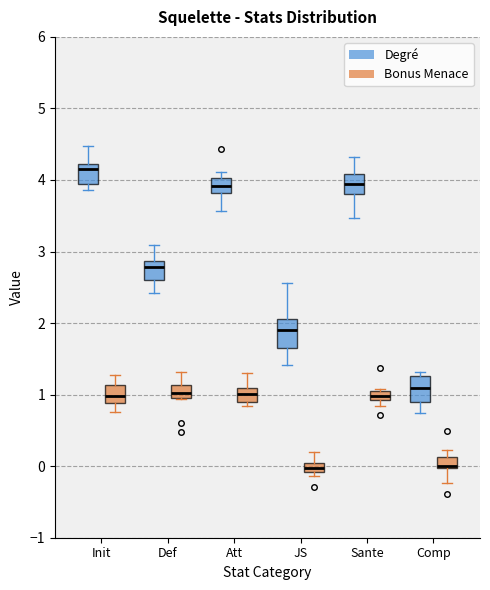

Where does the upper whisker of the box for Def (Bonus Menace) end on the y-axis? The values are not printed on the chart, so give them approximately, as read against the axis.

1.3